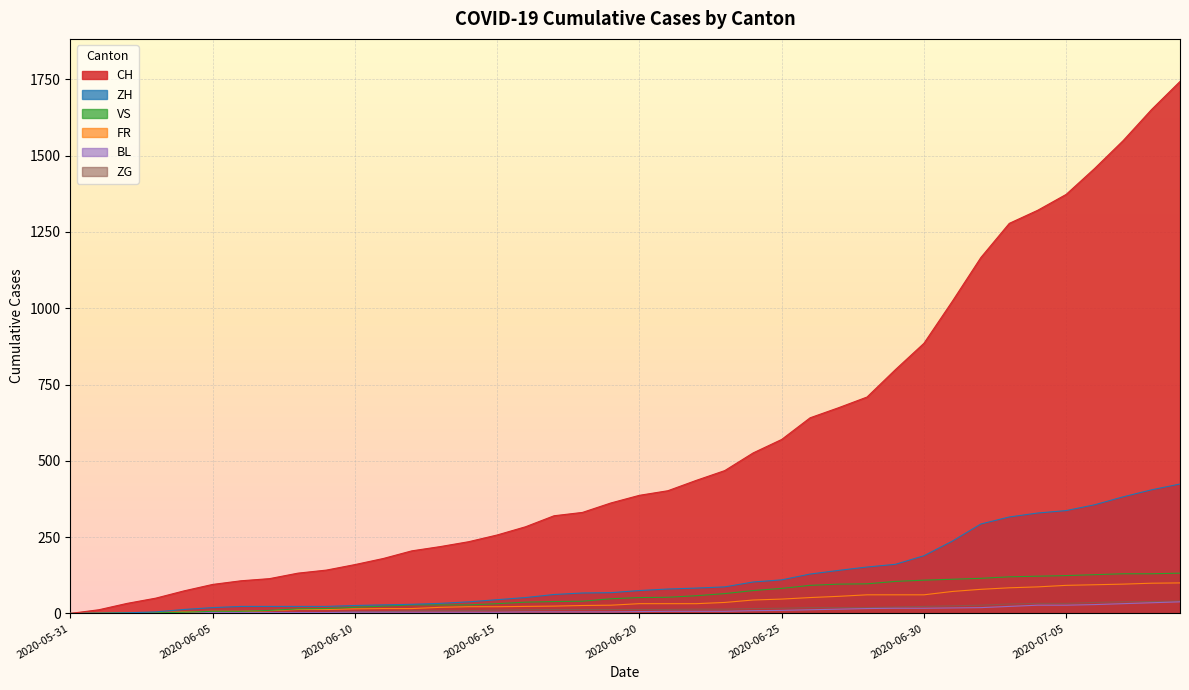

How many data points in CH are above 387?

19